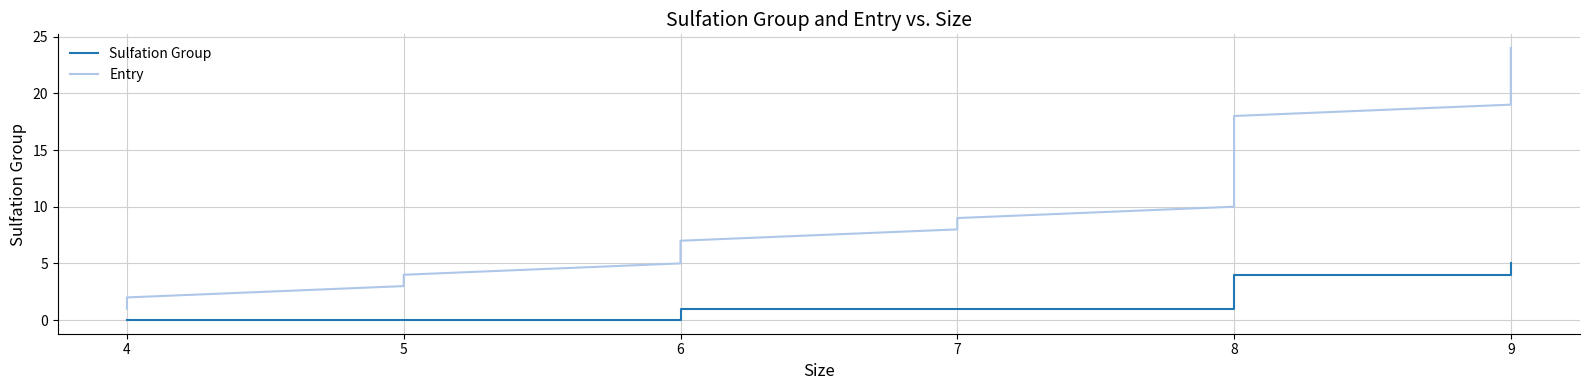

Between 6 and 9, which is larger?

9